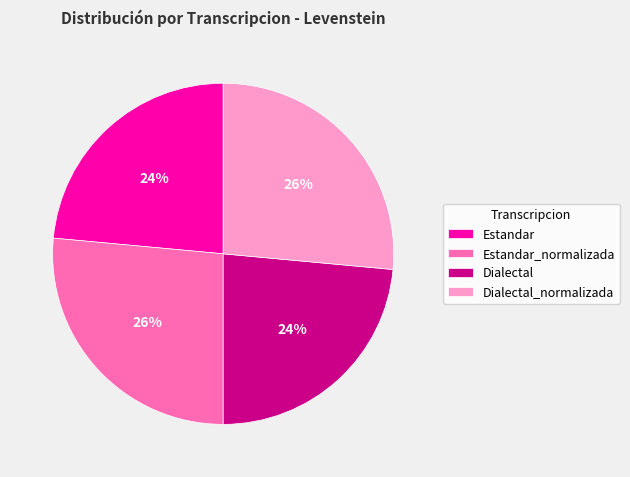

True or false: Dialectal_normalizada accounts for 40% of the total.

False